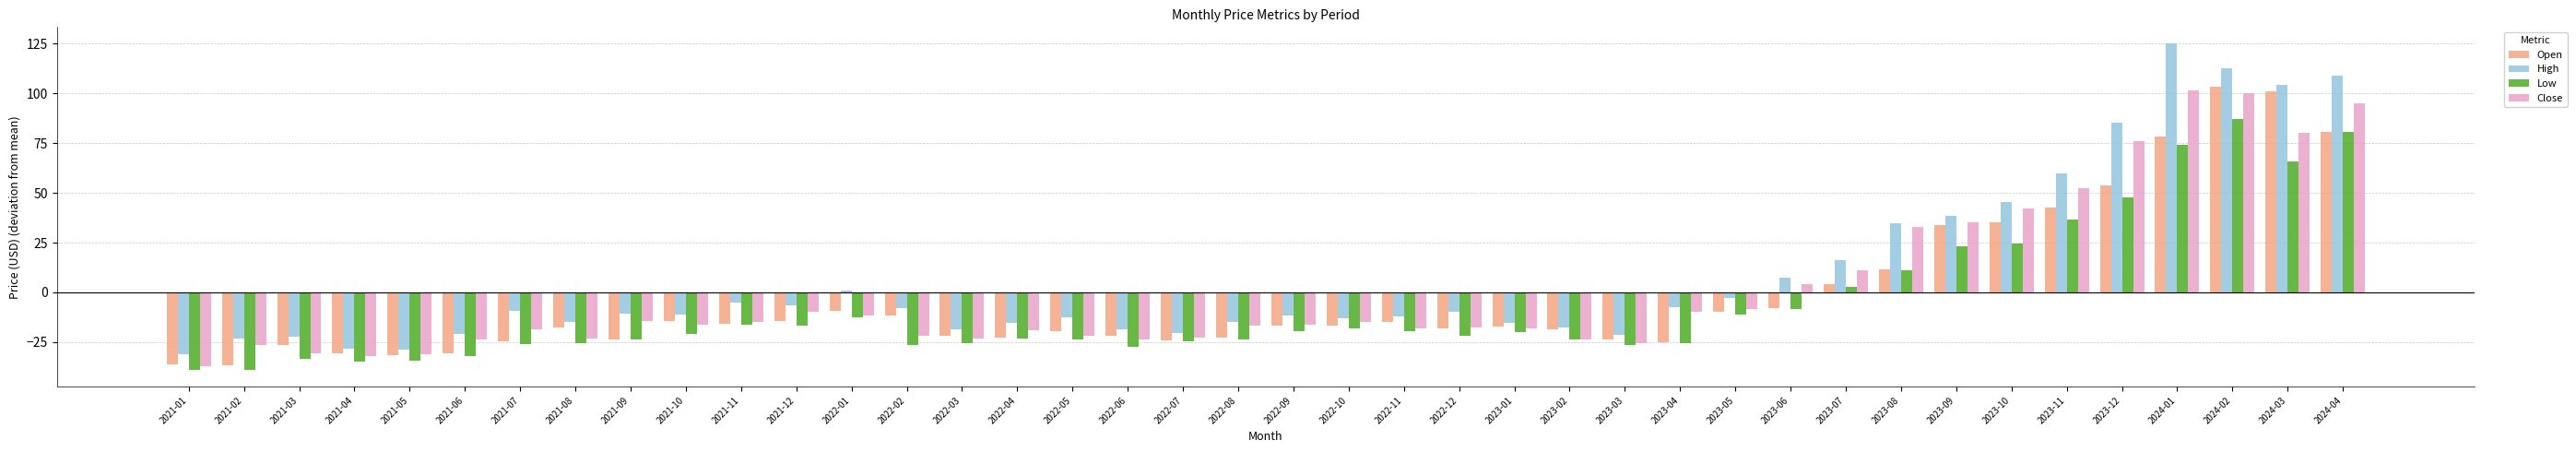

How many series are shown in this chart?

4